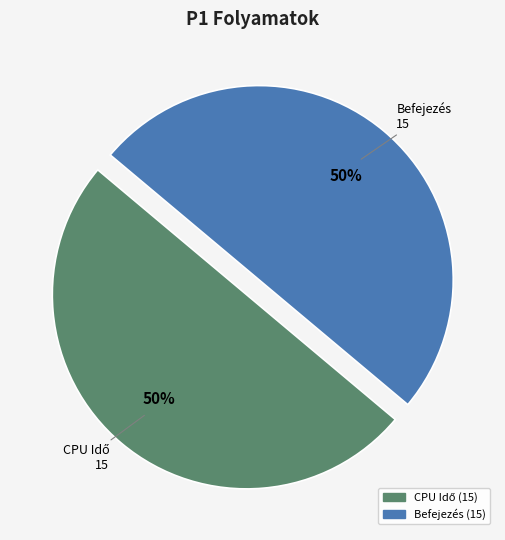

To the nearest percent, what is the average slice percentage?

50%